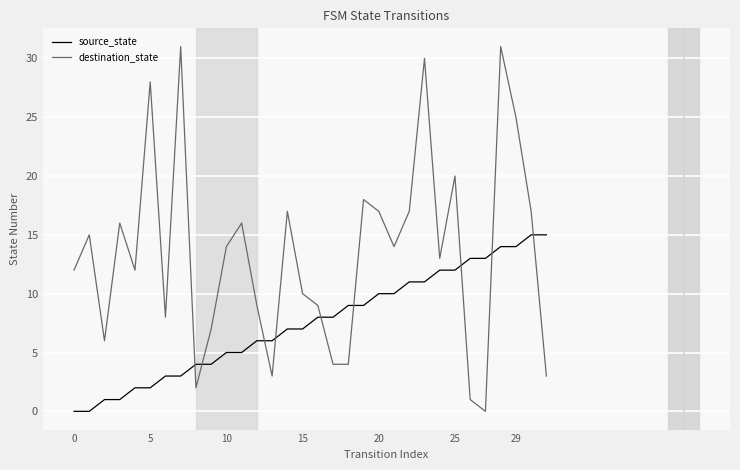

How many intersections are there between destination_state and source_state?

9